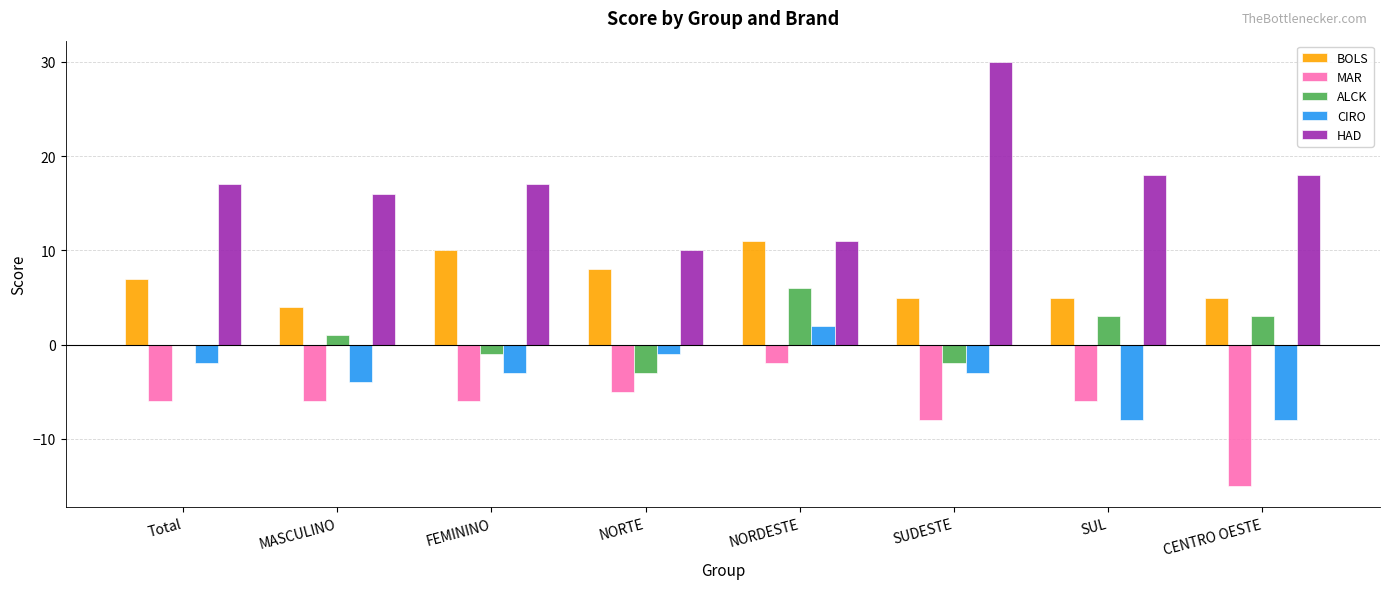

At which category is the sum across all series the highest?

NORDESTE